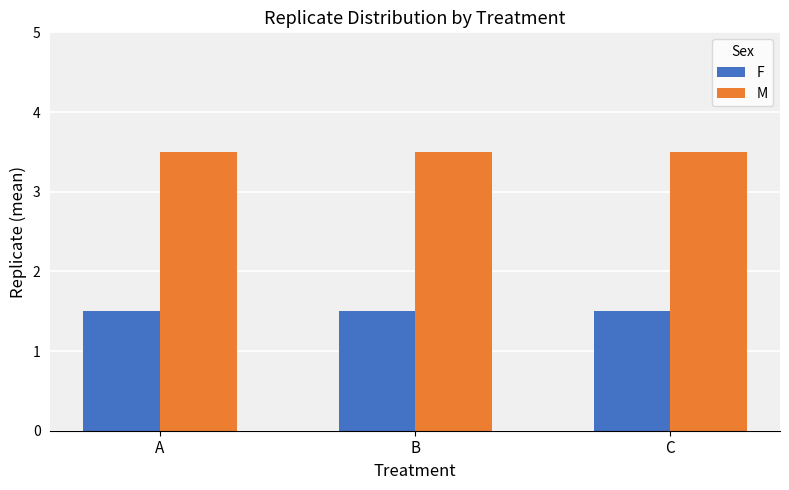

The value of M at B is 2.3. True or false?

False